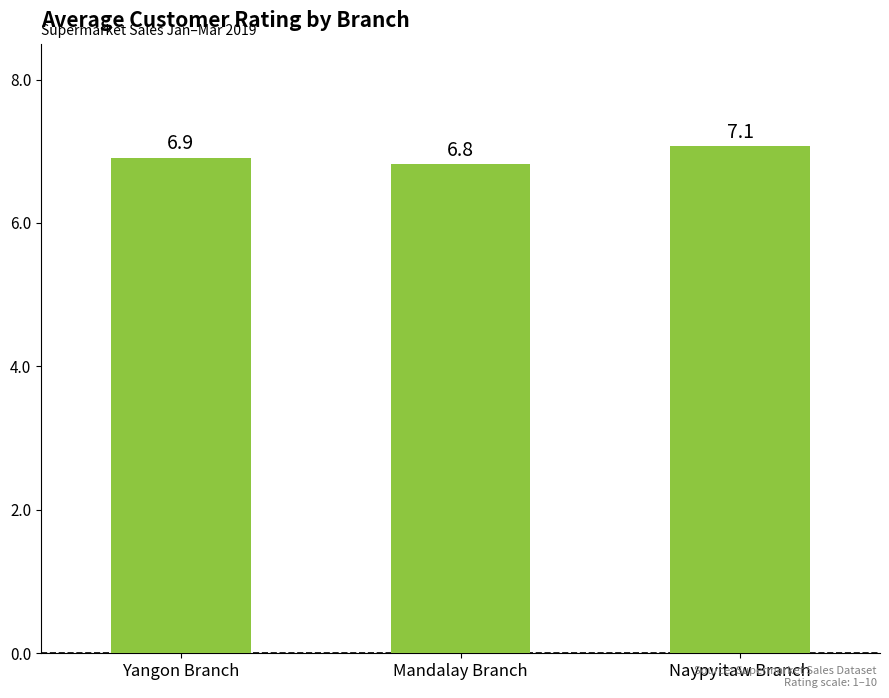

List the labels in order of value, smallest first.

Mandalay Branch, Yangon Branch, Naypyitaw Branch